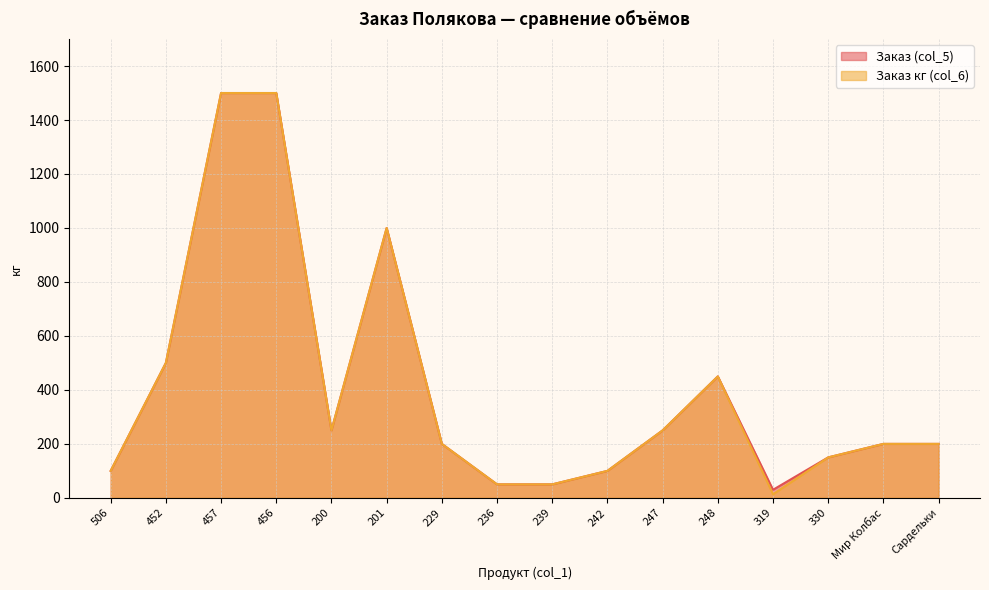

What is the minimum value for Заказ (col_5)?

30.0